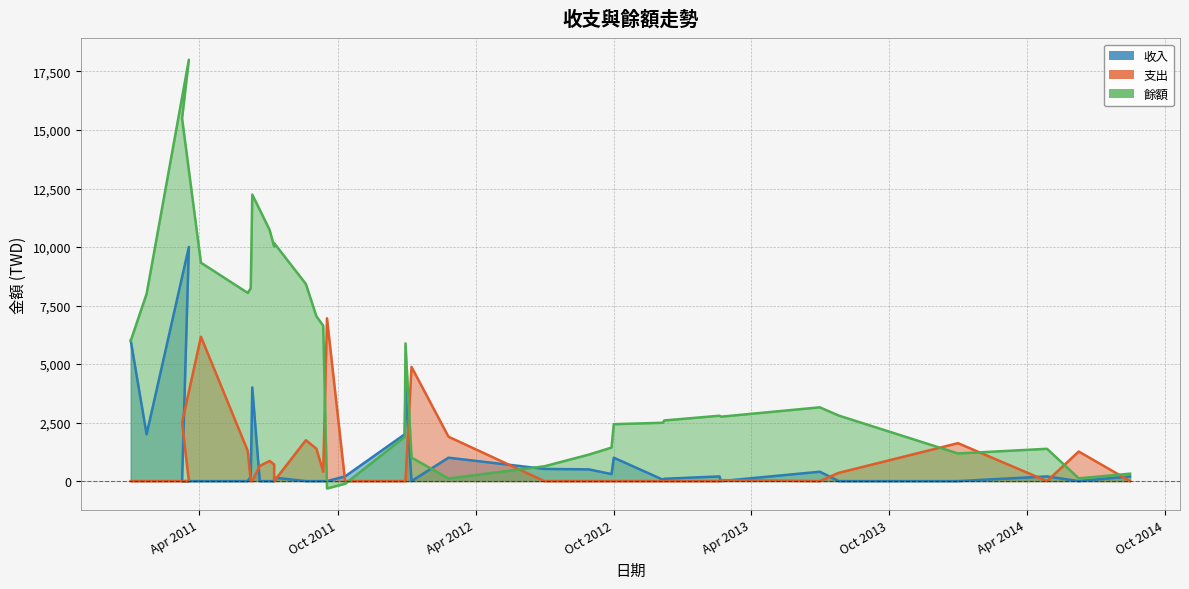

Which series has the largest total across all categories?

餘額